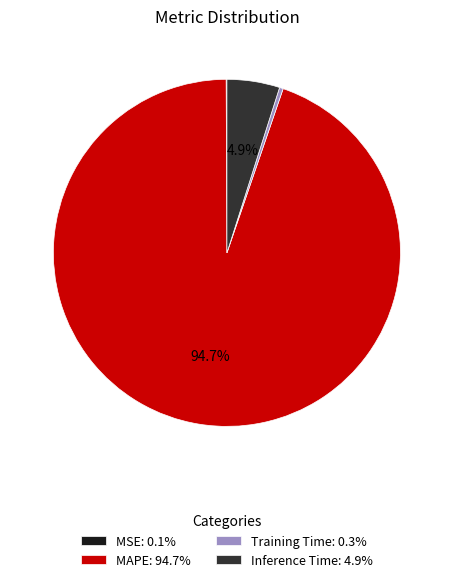

How much of the chart is everything except Inference Time?

95.1%